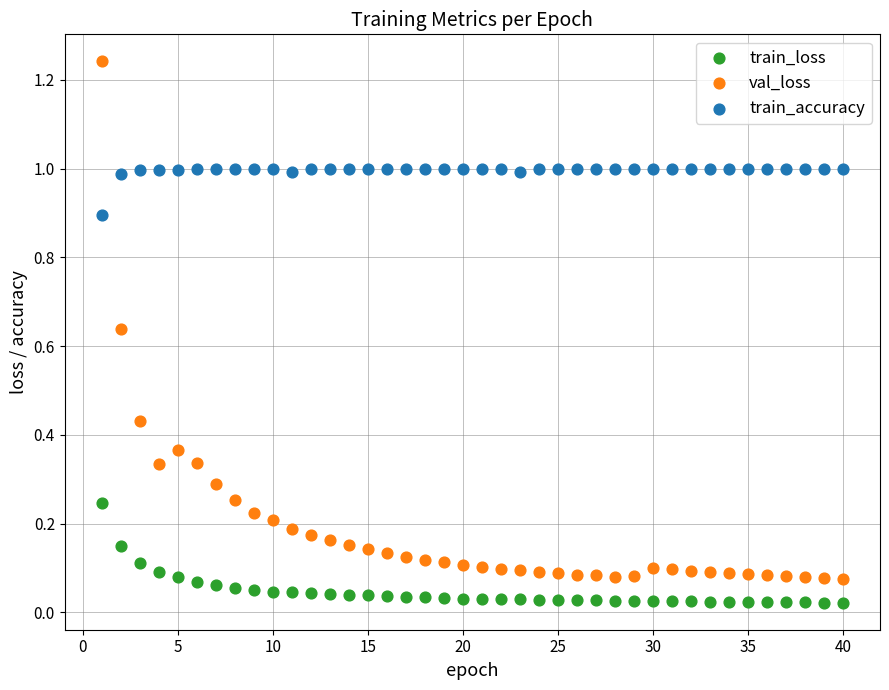

Which series reaches the minimum Y coordinate?

train_loss